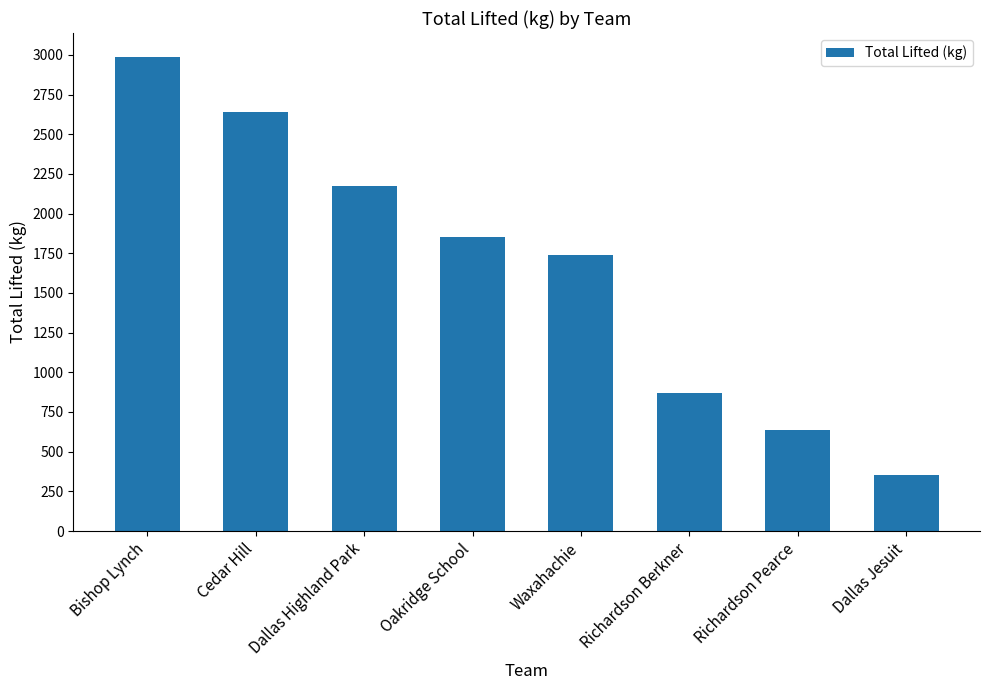

What is the difference between the maximum and minimum values?

2636.5